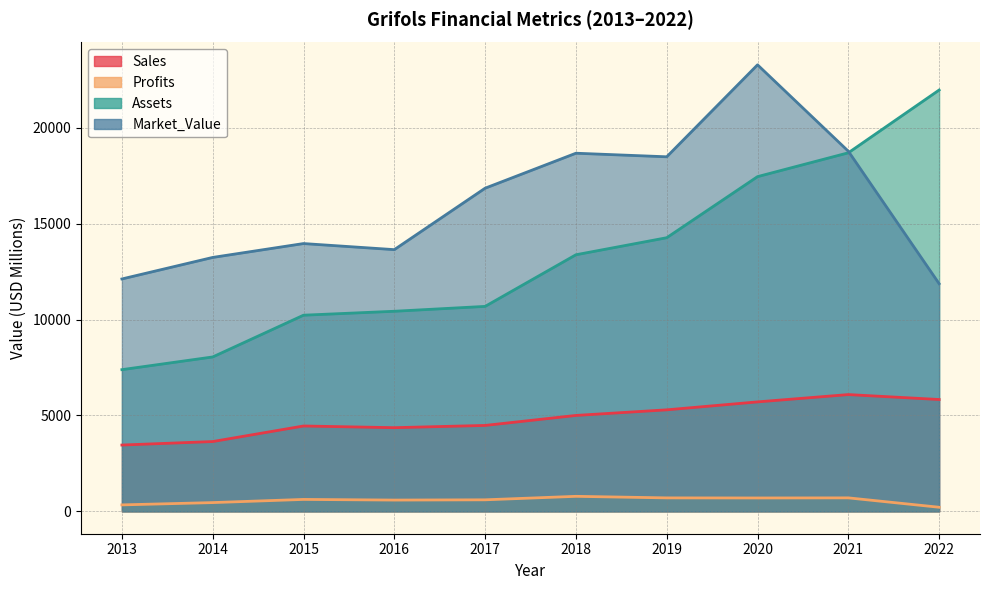

True or false: Market_Value and Assets cross at least once.

True